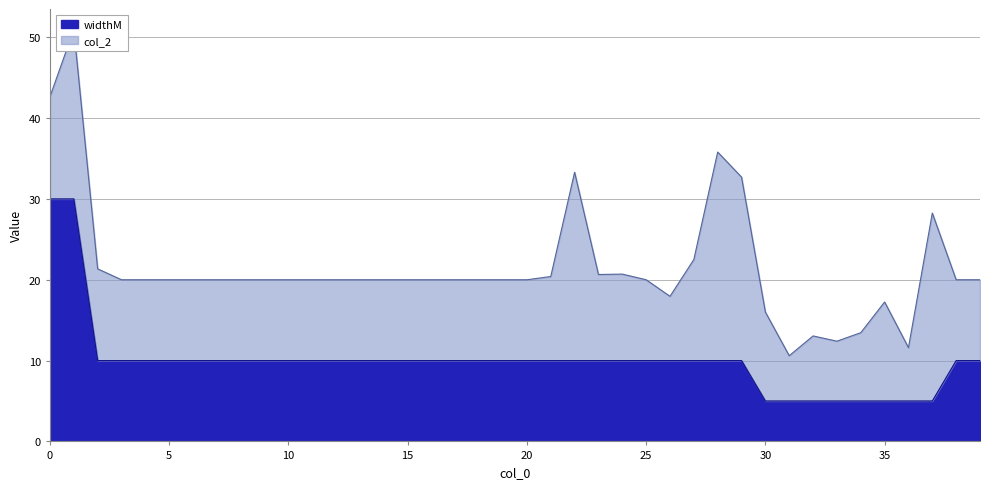

What is the average value?

10